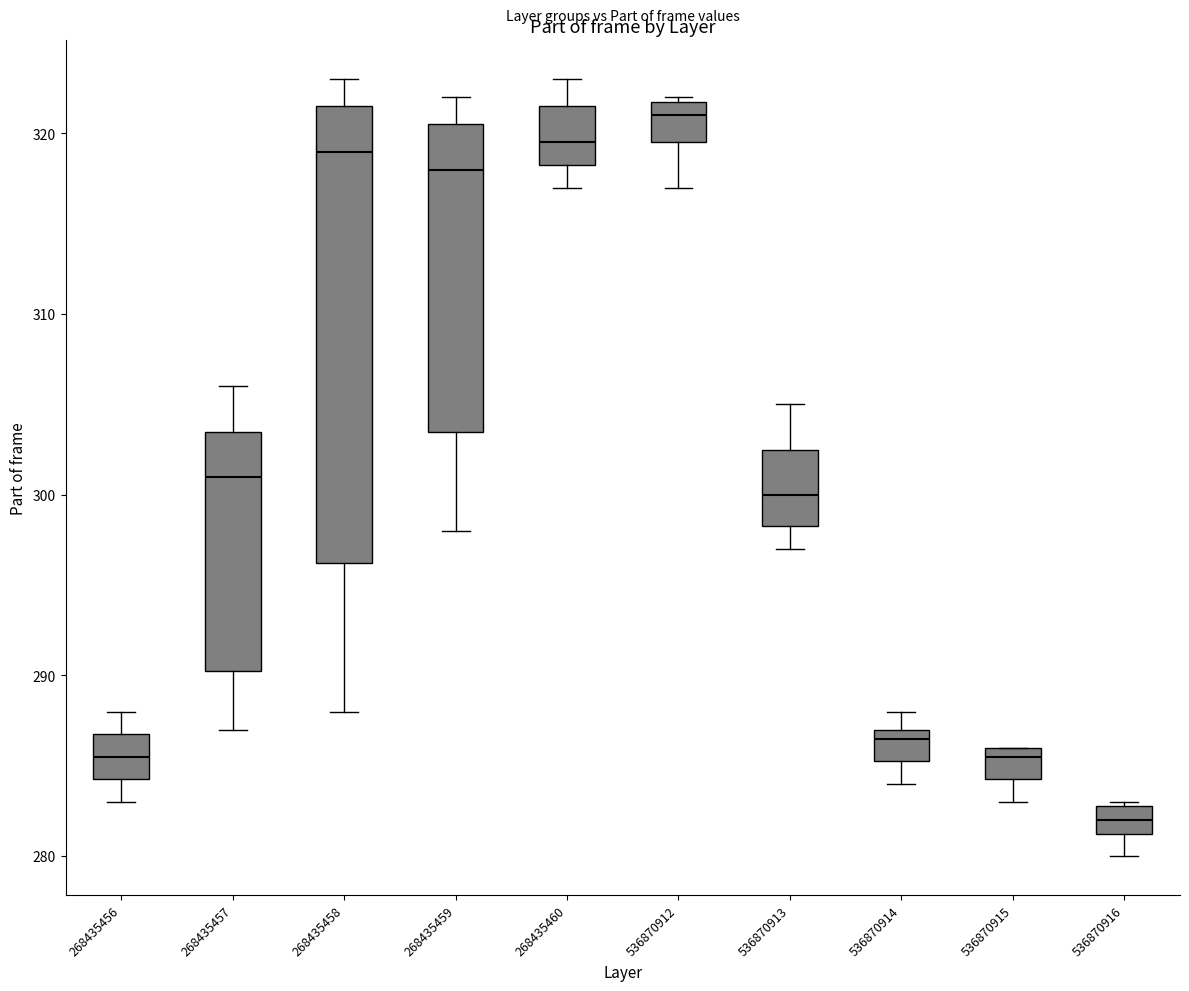

Reading left to right, transcribe this box plot: for each box, give where its median line is, the range the box spans, and where its two whiskers end, as read against the y-axis. The values are not printed on the chart, so give them approximately, as read against the axis.

268435456: median 286, box 284 to 287, whiskers 283 to 288
268435457: median 301, box 290 to 304, whiskers 287 to 306
268435458: median 319, box 296 to 322, whiskers 288 to 323
268435459: median 318, box 304 to 321, whiskers 298 to 322
268435460: median 320, box 318 to 322, whiskers 317 to 323
536870912: median 321, box 320 to 322, whiskers 317 to 322
536870913: median 300, box 298 to 303, whiskers 297 to 305
536870914: median 287 (just below the box's upper edge), box 285 to 287, whiskers 284 to 288
536870915: median 286 (just below the box's upper edge), box 284 to 286, whiskers 283 to 286
536870916: median 282, box 281 to 283, whiskers 280 to 283